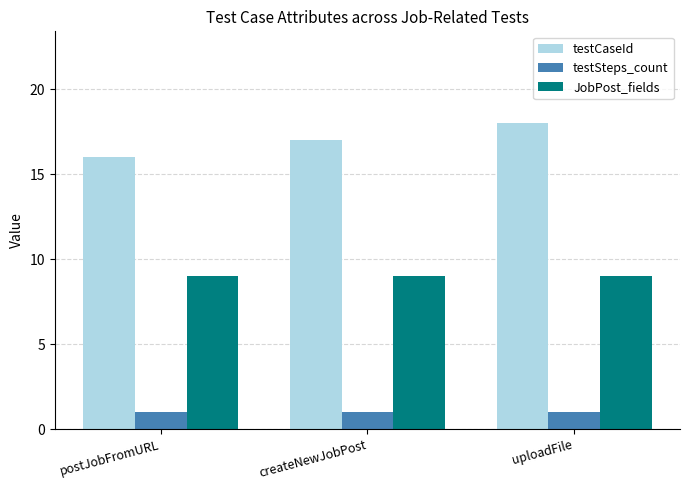

What is the label of the 1st bar from the right?

uploadFile